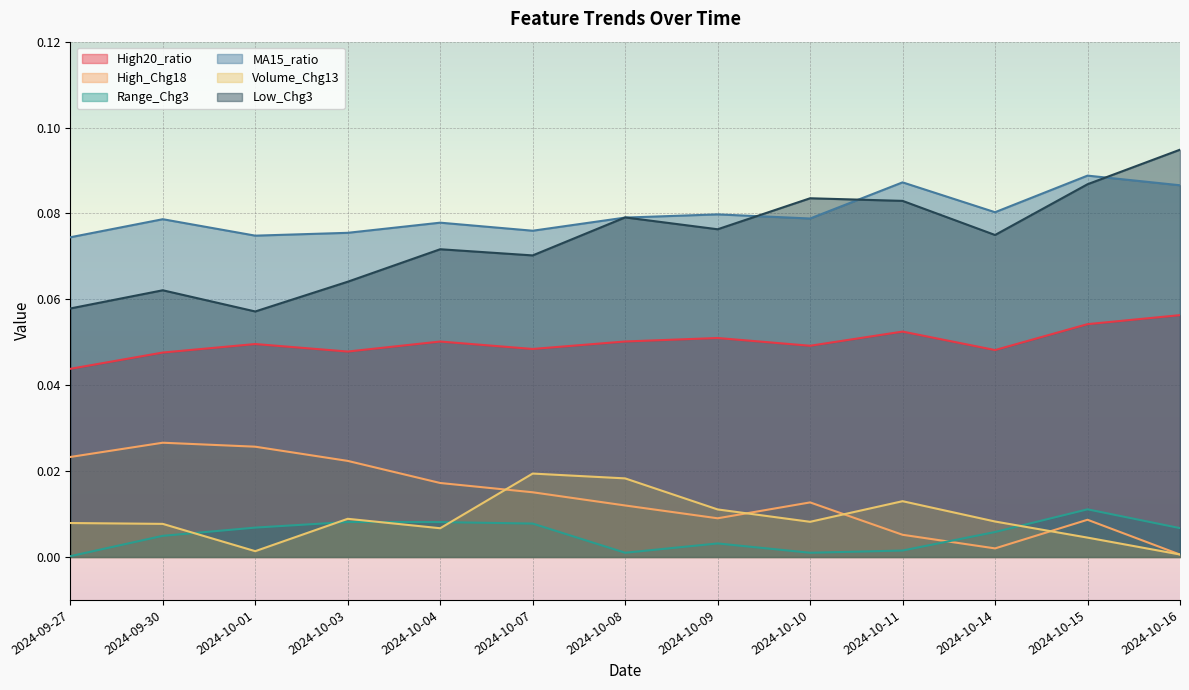

What is the label of the 13th point from the right?

2024-09-27